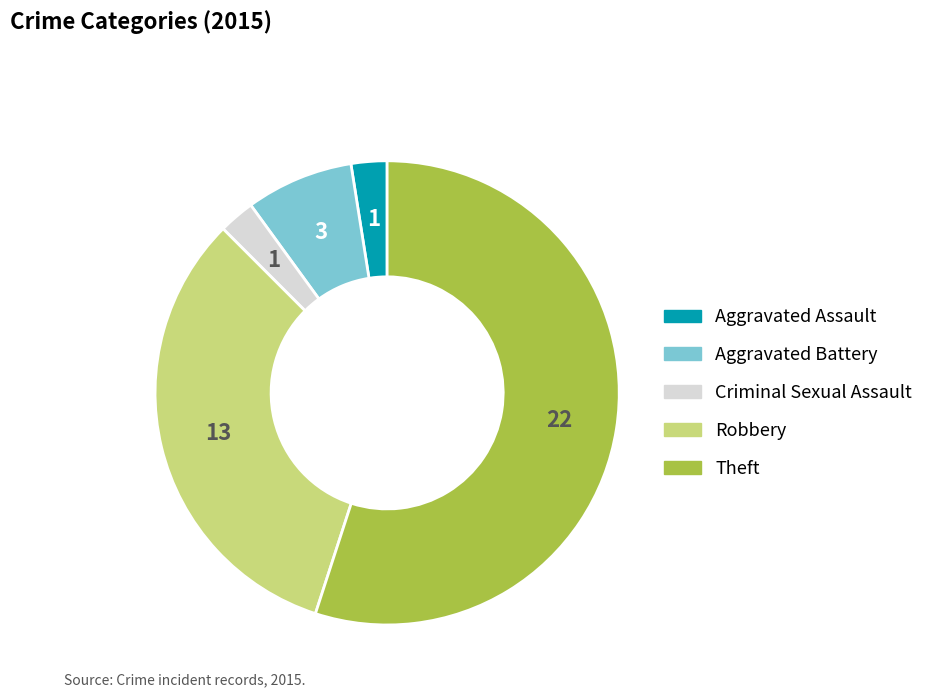

Count the number of slices in the pie.

5